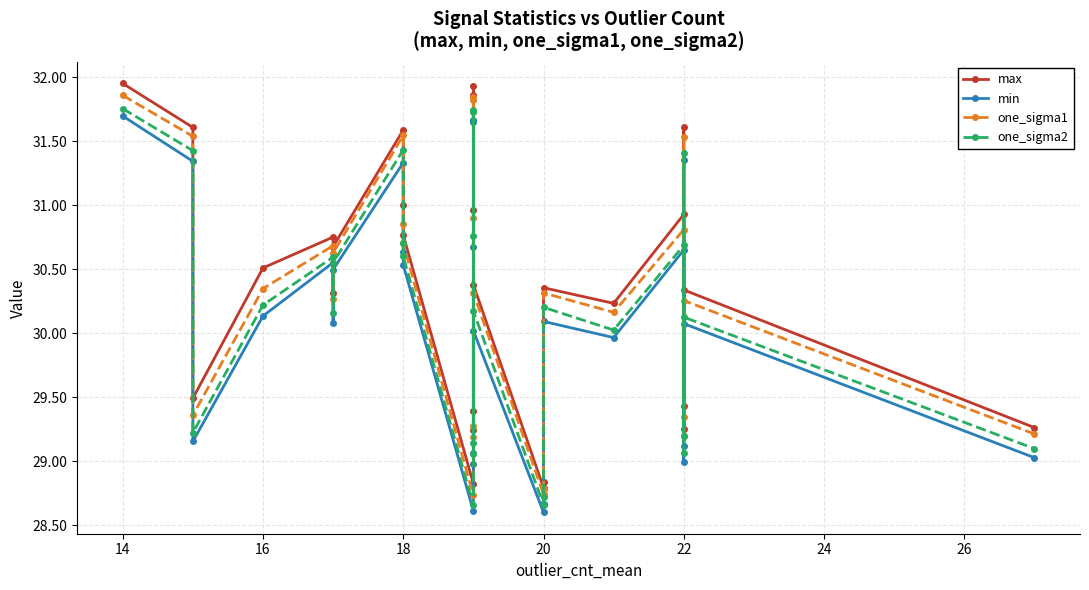

In one_sigma2, how many points are higher than both neighbors (excluding endpoints)?

9